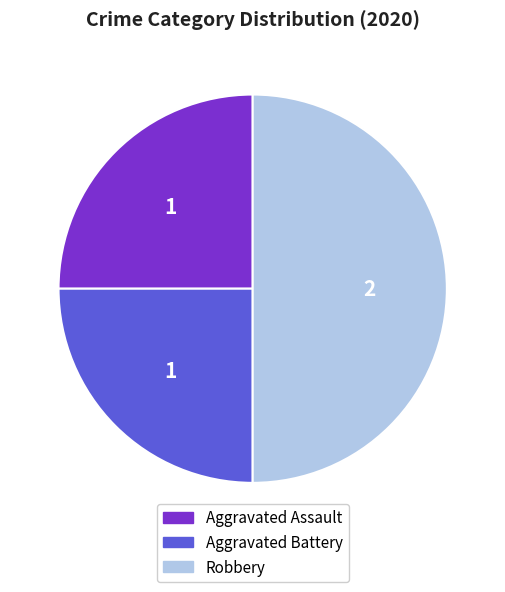

Does Aggravated Assault represent more than half of the total?

No